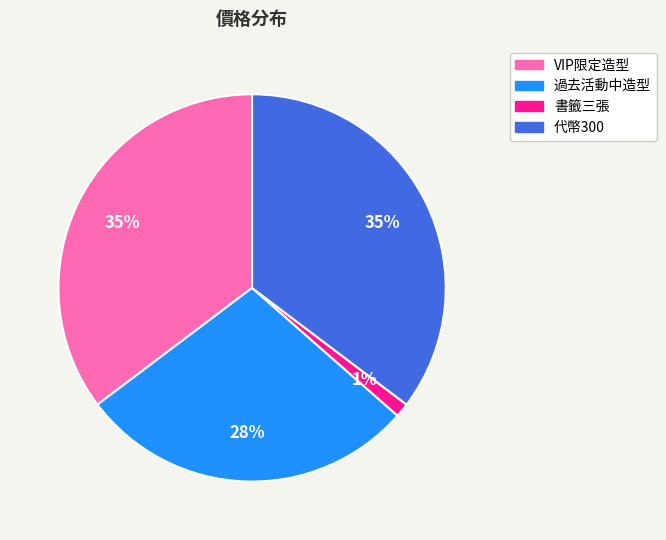

Does 過去活動中造型 account for over 50% of the chart?

No